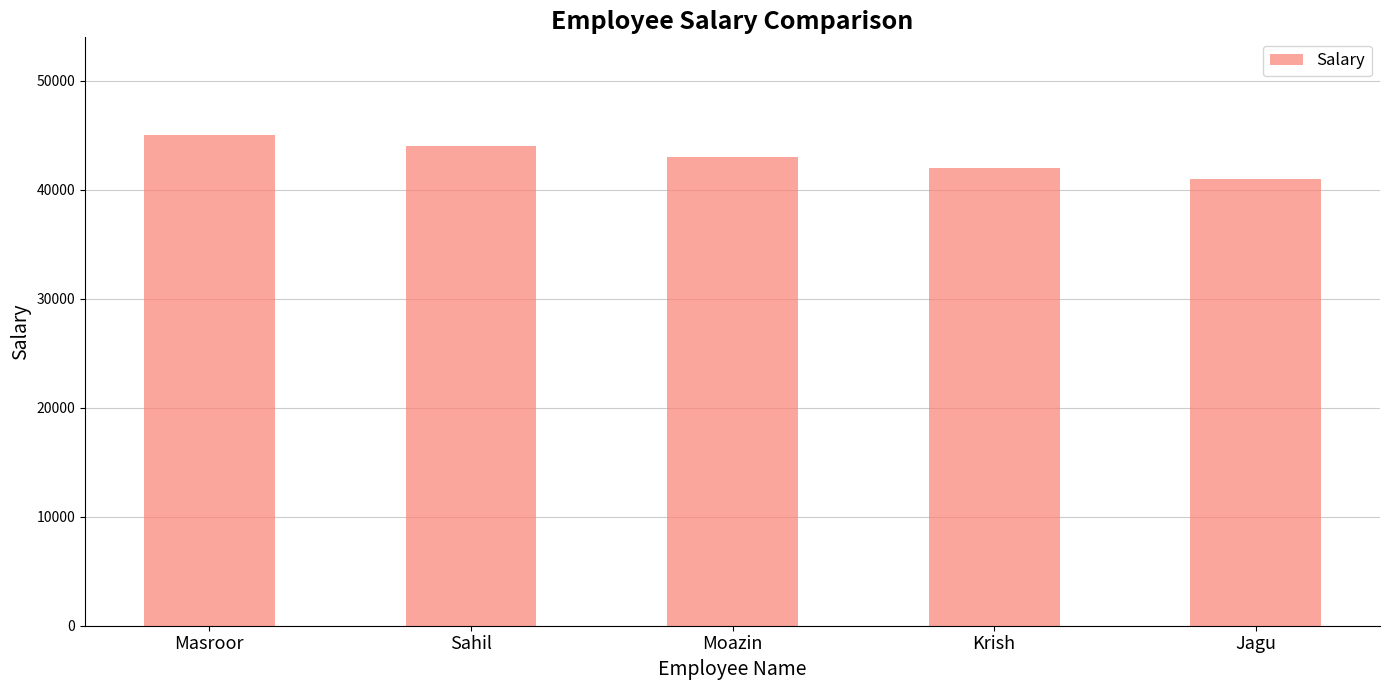

Reading left to right, transcribe all the data shown in this chart.

45000	44000	43000	42000	41000